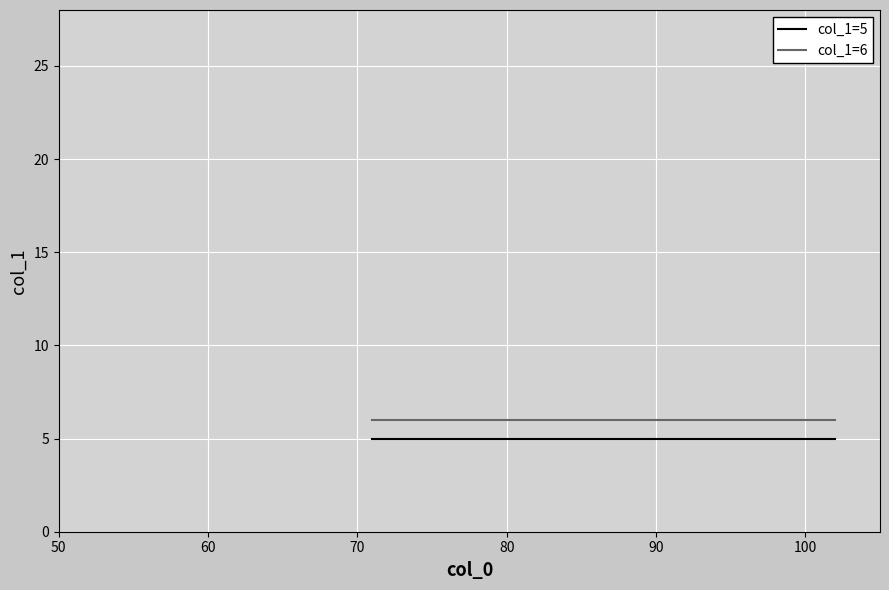

What is the maximum value shown in the chart?

6